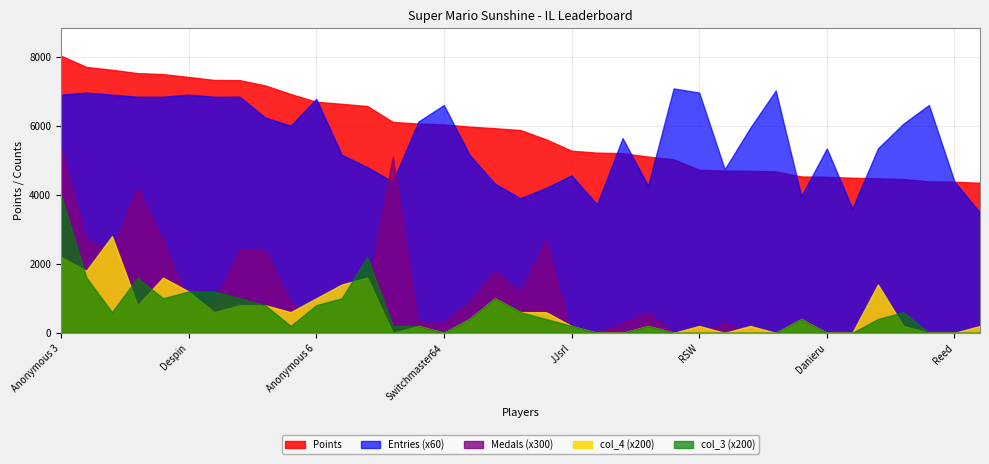

True or false: Points has a value of 7168 at FoundYourGun.

True